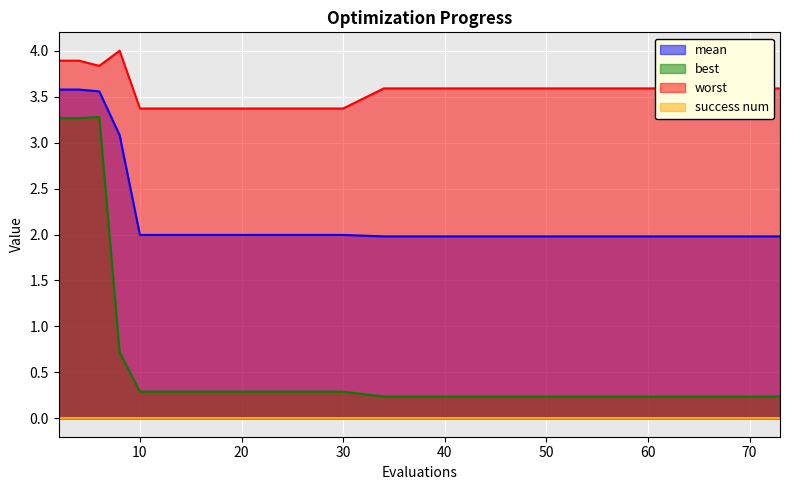

What is the value of the best point at the 6th from the left?

0.3